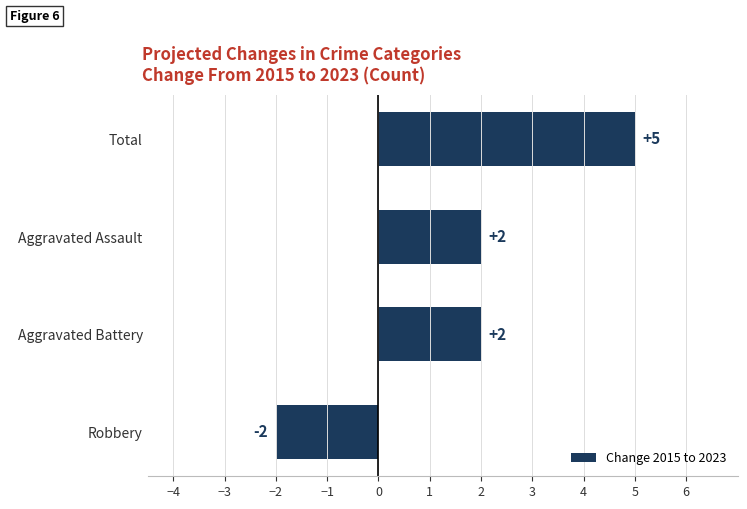

Reading bottom to top, transcribe all the data shown in this chart.

-2	2	2	5